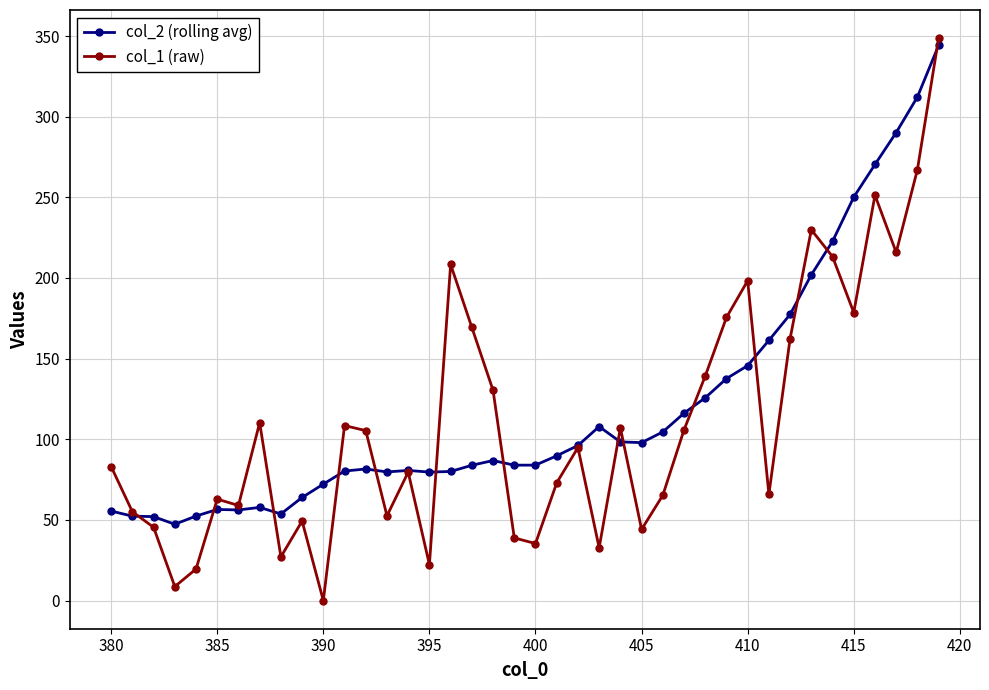

True or false: col_2 (rolling avg) has more than 2 points higher than both neighbors.

True